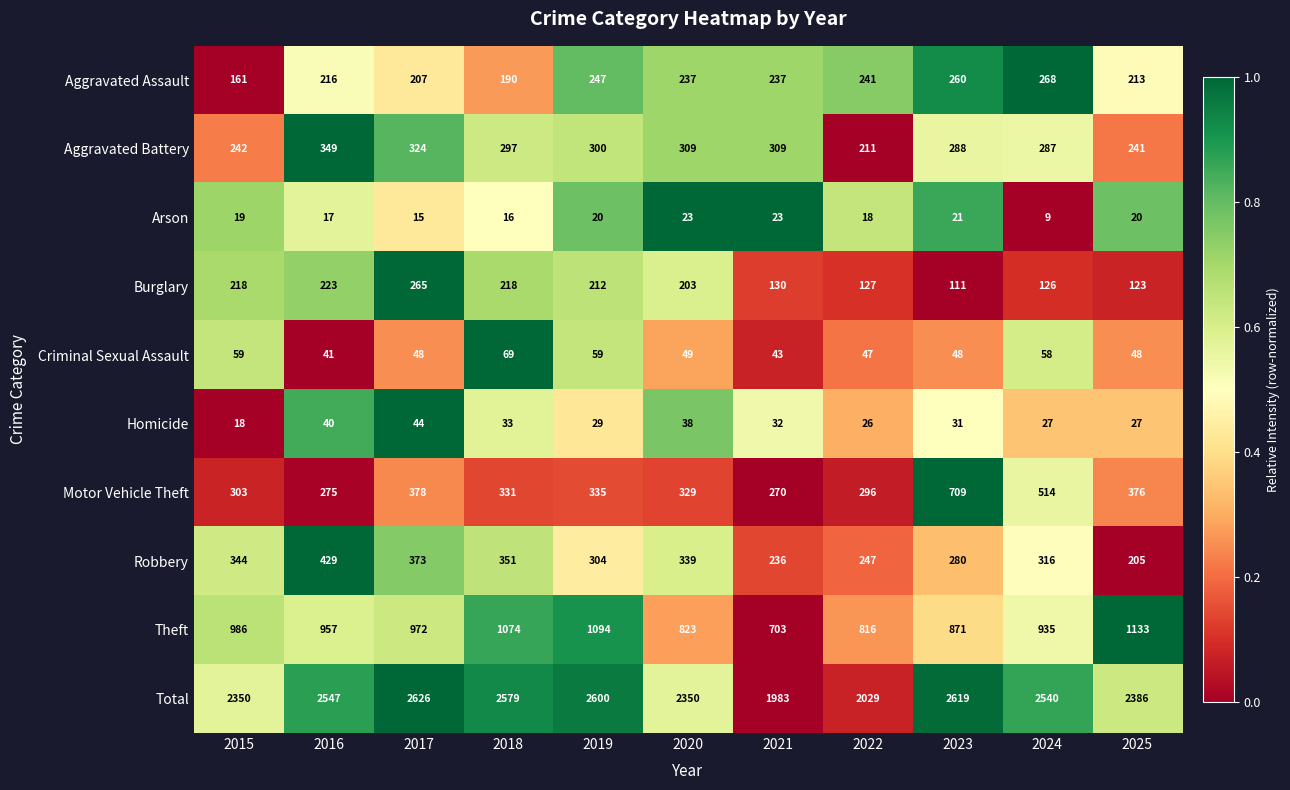

True or false: Total has a value of 2579 at 2018.

True